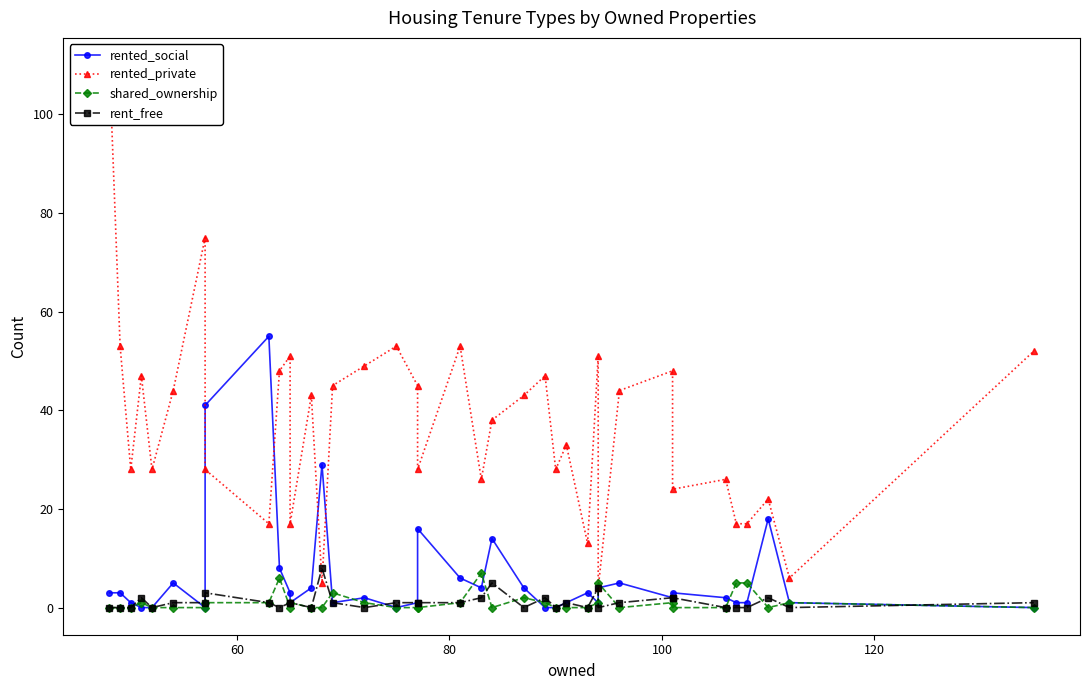

Does the chart have visible grid lines?

No